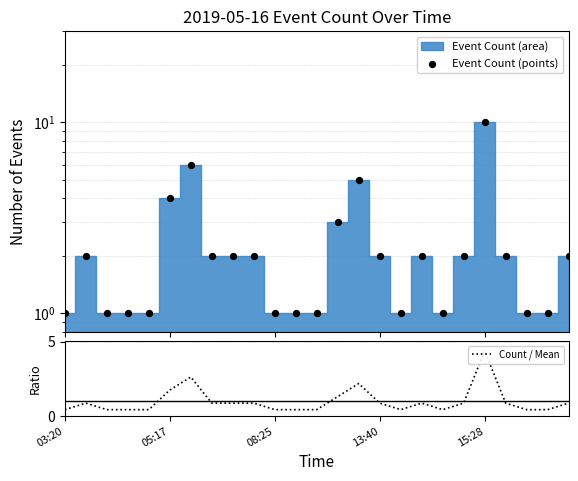

Is the value of Count / Mean at 8 greater than the value of Event Count (points) at 10?

No